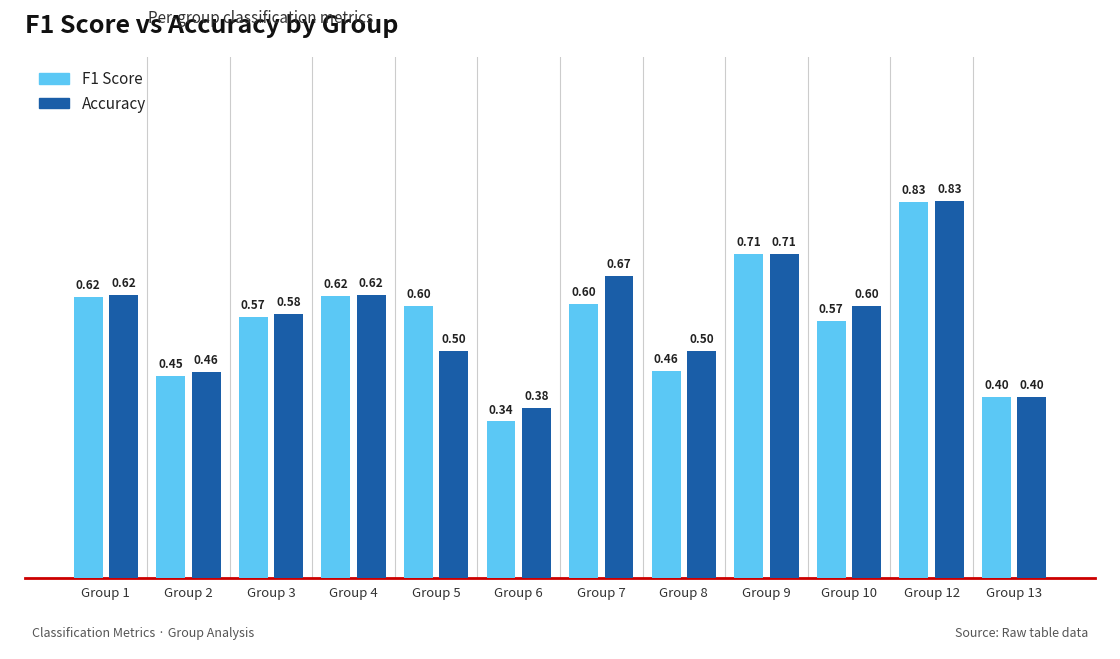

At how many categories does at least one series exceed 0?

12